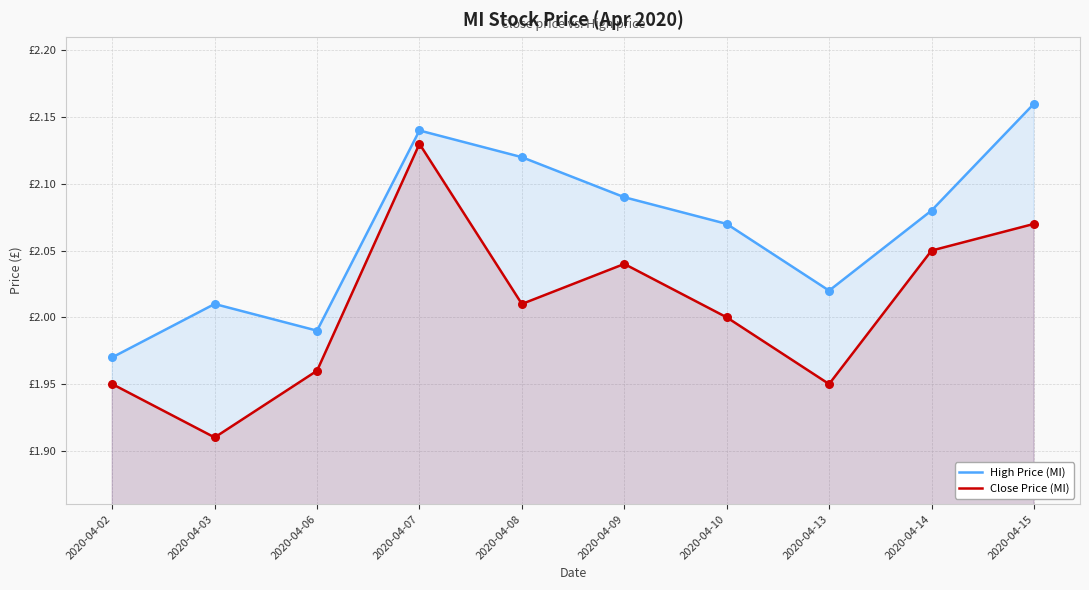

At how many categories does at least one series exceed 1?

10